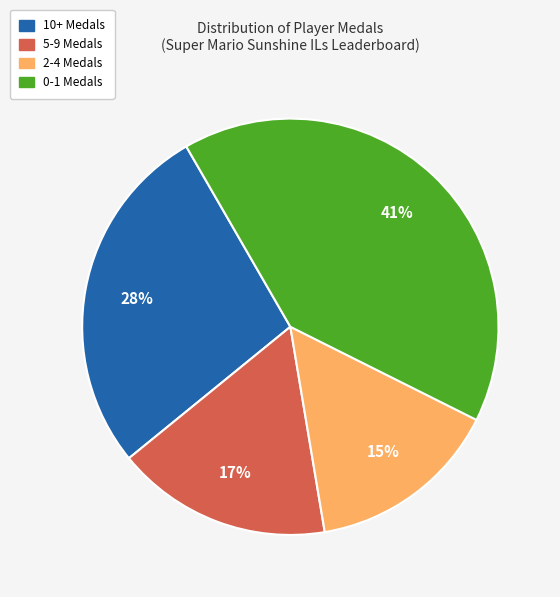

How many segments does this pie chart have?

4